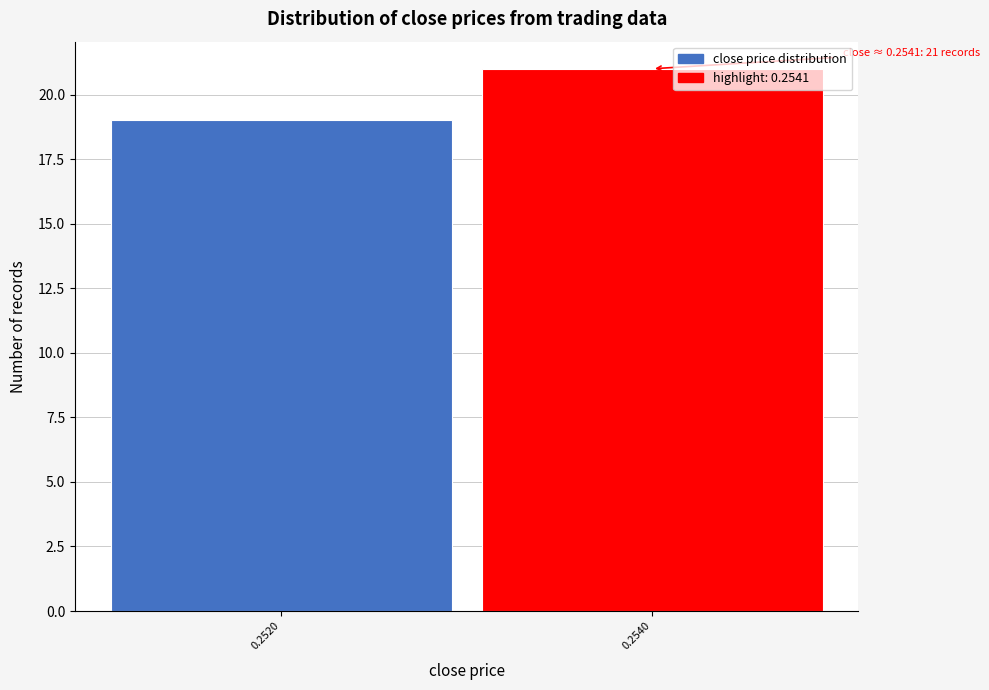

Reading left to right, transcribe all the data shown in this chart.

0.2520=19	0.2540=21